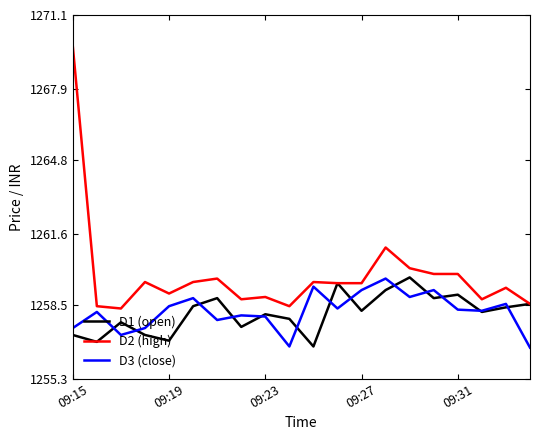

True or false: D1 (open) and D3 (close) intersect in this chart.

True